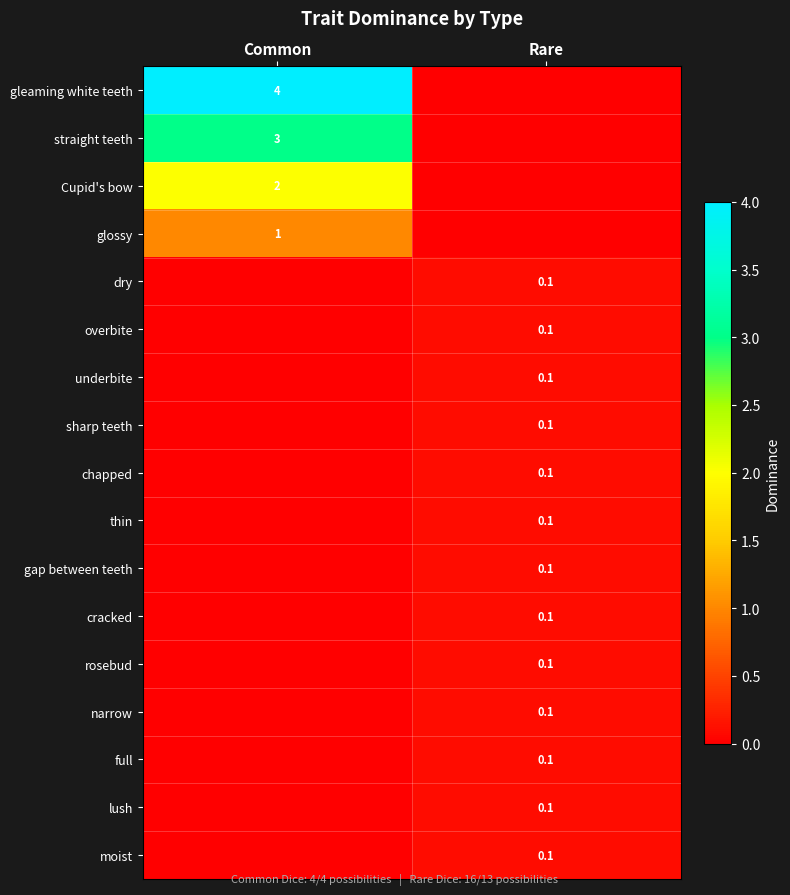

Which series has the largest total across all categories?

gleaming white teeth